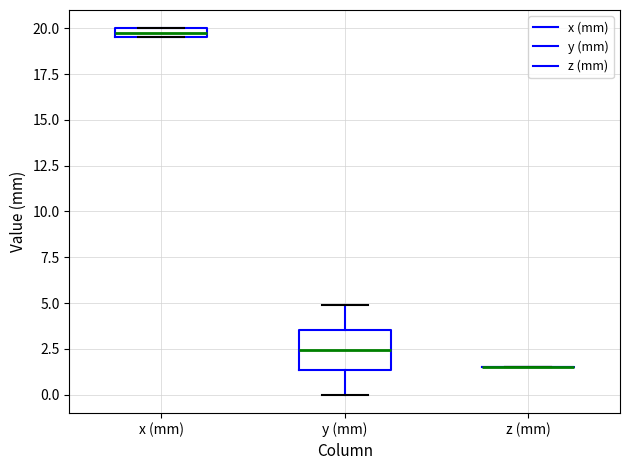

Where is the upper edge of the box for y (mm) on the y-axis? The values are not printed on the chart, so give them approximately, as read against the axis.

3.5